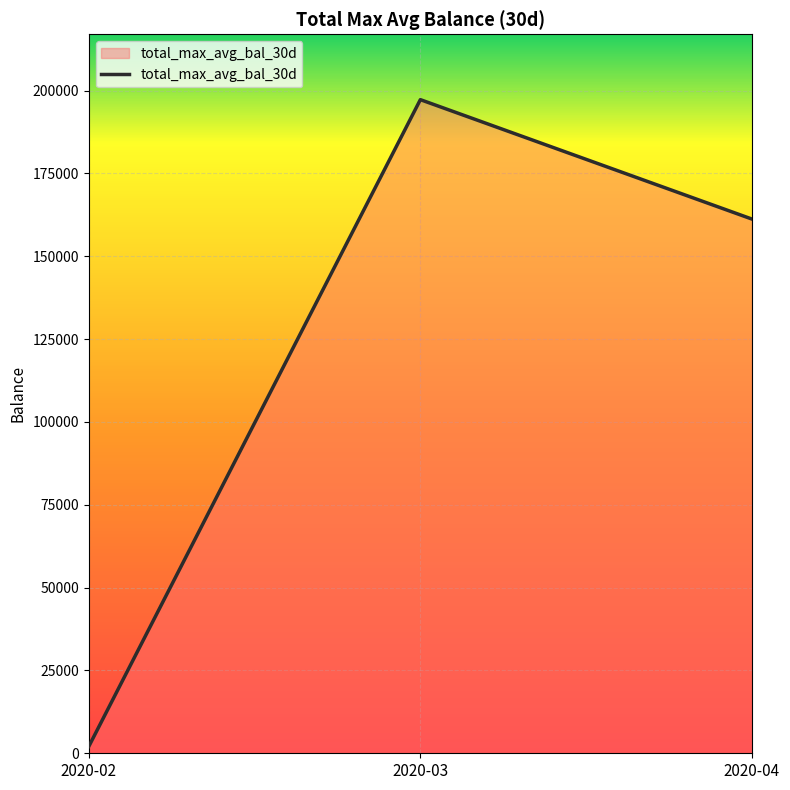

What is the difference between the maximum and minimum values?

195185.3